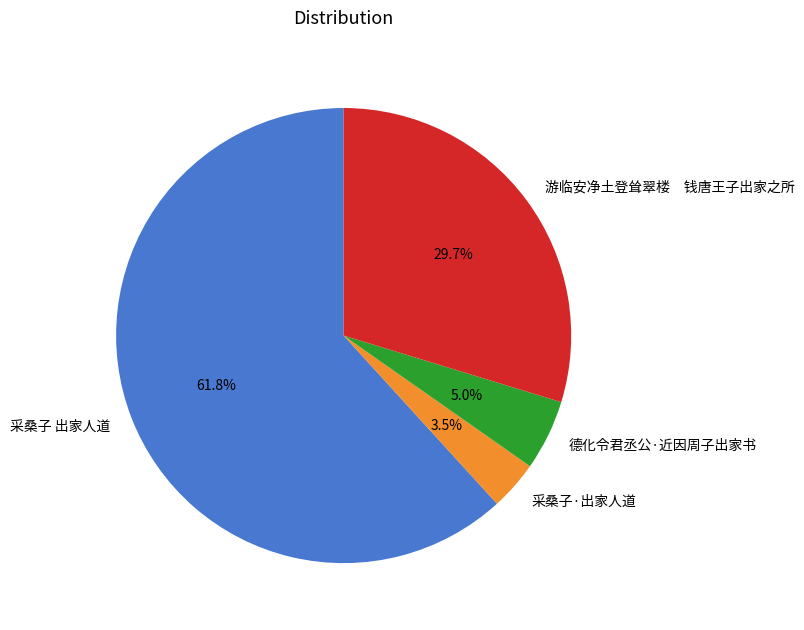

Which category has the biggest portion of the pie?

采桑子 出家人道